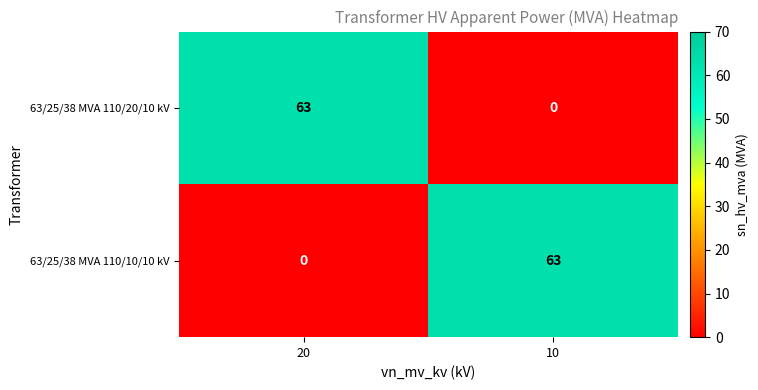

Reading left to right, what are all the values shown in this chart?

63/25/38 MVA 110/20/10 kV: 63	0
63/25/38 MVA 110/10/10 kV: 0	63